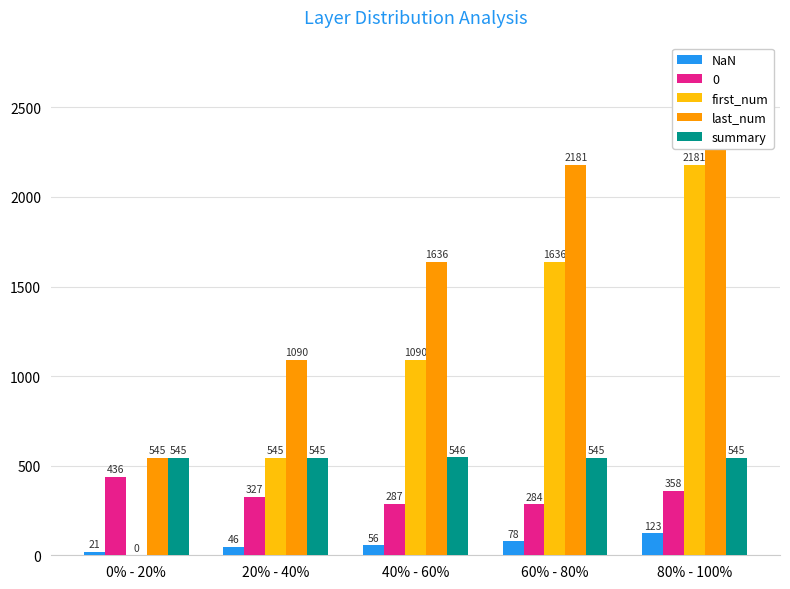

Is it true that last_num equals 180 at 0% - 20%?

False